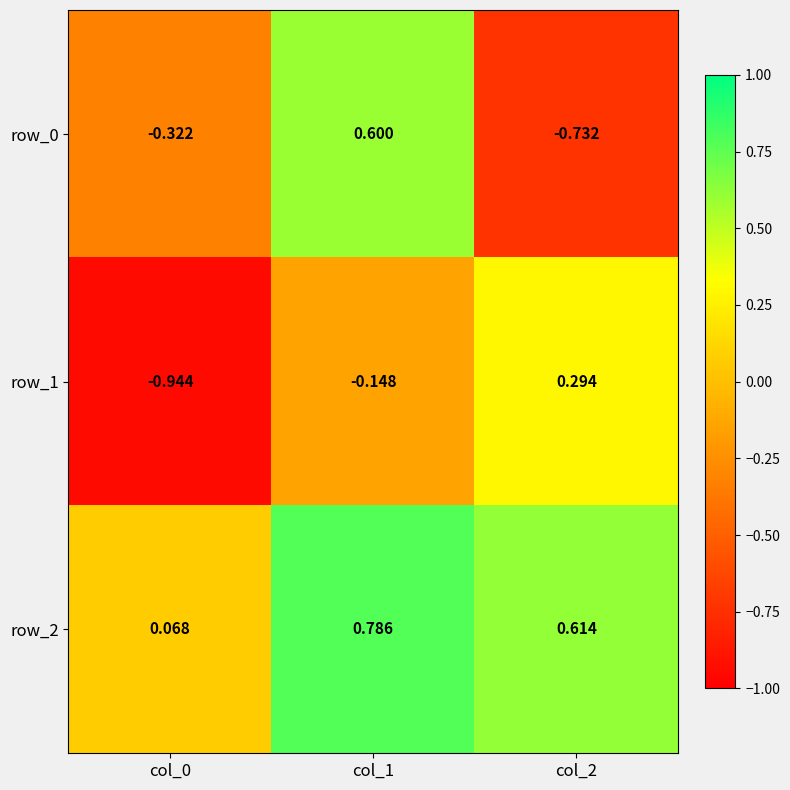

Is the value of row_0 at col_0 greater than the value of row_1 at col_1?

No